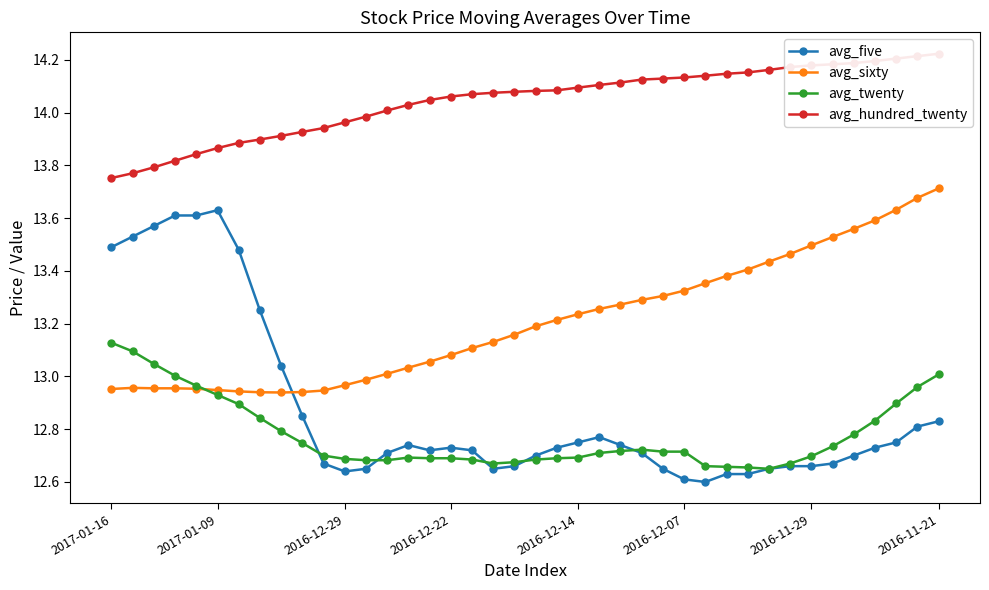

At which label does avg_sixty reach its peak?

2016-11-21